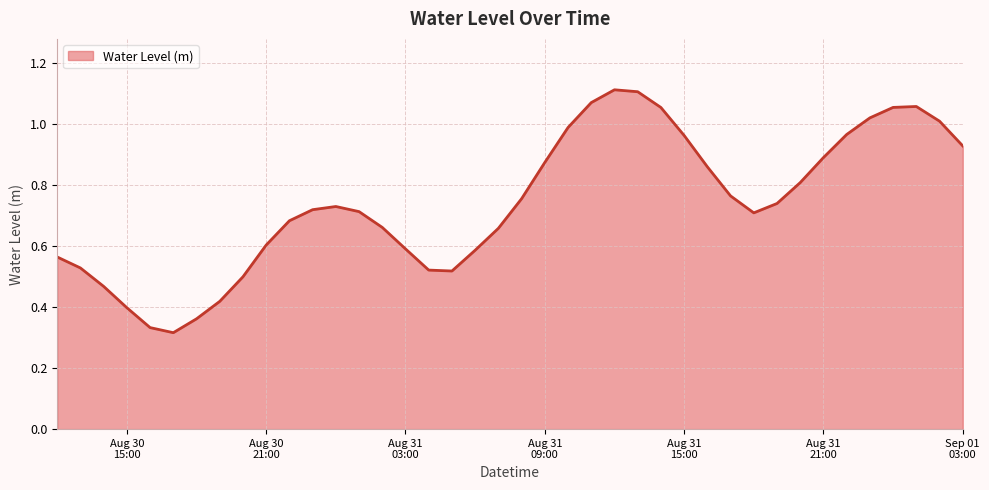

Reading right to left, transcribe all the data shown in this chart.

0.9	1.0	1.1	1.1	1.0	1.0	0.9	0.8	0.7	0.7	0.8	0.9	1.0	1.1	1.1	1.1	1.1	1.0	0.9	0.8	0.7	0.6	0.5	0.5	0.6	0.7	0.7	0.7	0.7	0.7	0.6	0.5	0.4	0.4	0.3	0.3	0.4	0.5	0.5	0.6